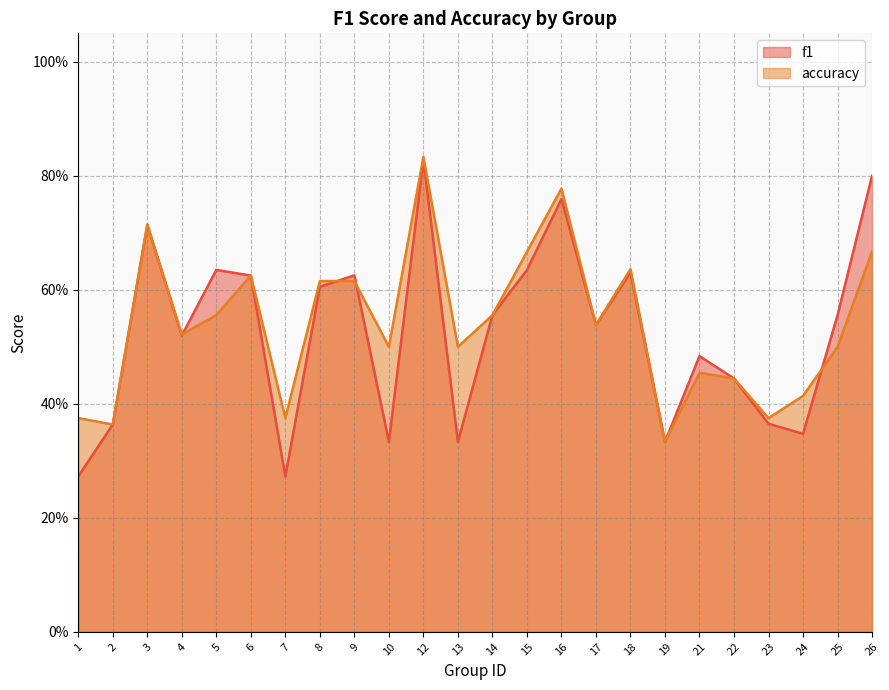

Reading right to left, transcribe all the data shown in this chart.

f1: 0.8	0.6	0.3	0.4	0.4	0.5	0.3	0.6	0.5	0.8	0.6	0.6	0.3	0.8	0.3	0.6	0.6	0.3	0.6	0.6	0.5	0.7	0.4	0.3
accuracy: 0.7	0.5	0.4	0.4	0.4	0.5	0.3	0.6	0.5	0.8	0.7	0.6	0.5	0.8	0.5	0.6	0.6	0.4	0.6	0.6	0.5	0.7	0.4	0.4